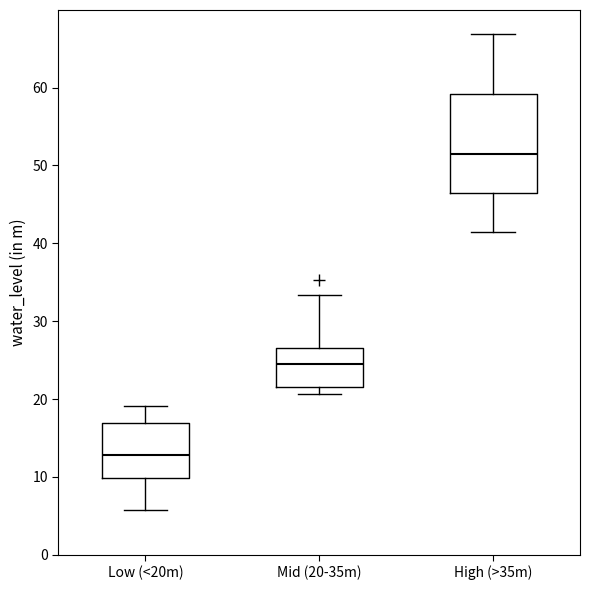

Where does the median line of the box for High (>35m) sit on the y-axis? The values are not printed on the chart, so give them approximately, as read against the axis.

51